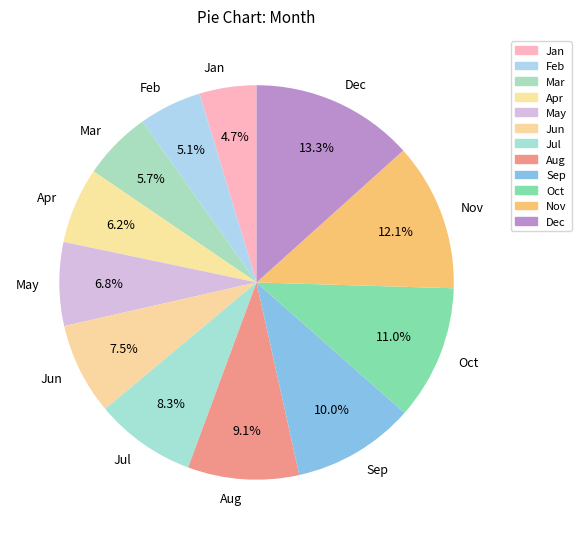

Does any single category account for the majority?

No